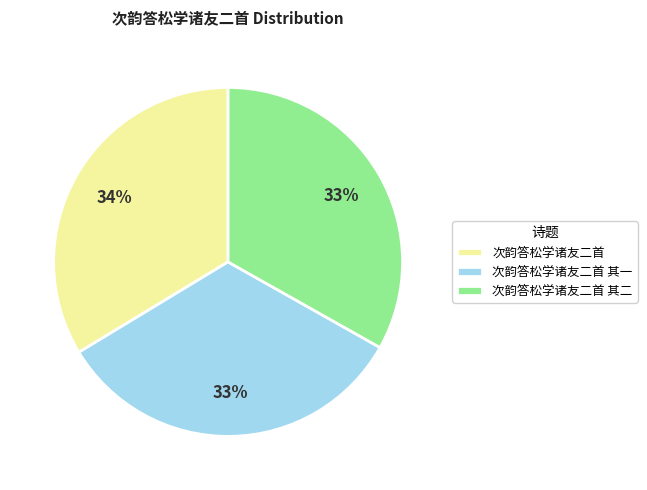

Does any single category account for the majority?

No